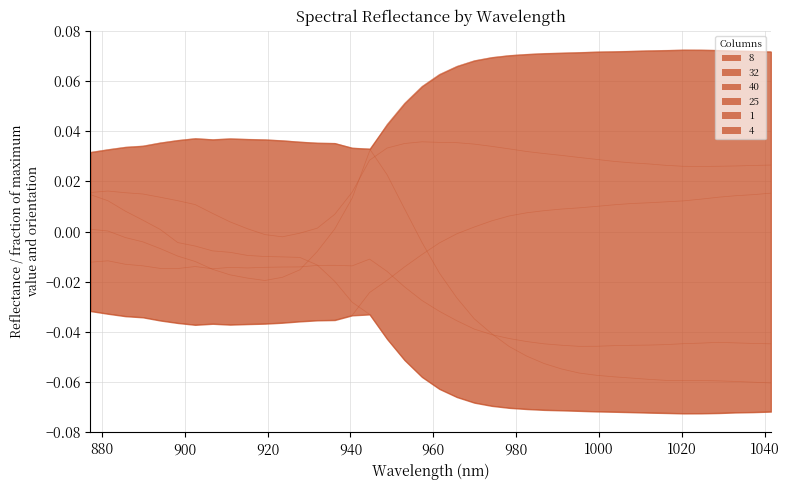

Reading left to right, what are all the values shown in this chart?

8: -0.0	-0.0	-0.0	-0.0	-0.0	-0.0	-0.0	-0.0	-0.0	-0.0	-0.0	-0.0	-0.0	-0.0	-0.0	-0.0	-0.0	-0.0	-0.0	-0.0	-0.0	-0.0	0.0	0.0	0.0	0.0	0.0	0.0	0.0	0.0	0.0	0.0	0.0	0.0	0.0	0.0	0.0	0.0	0.0	0.0
32: 0.0	0.0	-0.0	-0.0	-0.0	-0.0	-0.0	-0.0	-0.0	-0.0	-0.0	-0.0	-0.0	-0.0	0.0	0.0	0.0	0.0	0.1	0.1	0.1	0.1	0.1	0.1	0.1	0.1	0.1	0.1	0.1	0.1	0.1	0.1	0.1	0.1	0.1	0.1	0.1	0.1	0.1	0.1
40: 0.0	0.0	0.0	0.0	0.0	0.0	0.0	0.0	0.0	0.0	0.0	0.0	0.0	0.0	0.0	0.0	0.0	0.0	0.0	-0.0	-0.0	-0.0	-0.0	-0.0	-0.0	-0.0	-0.1	-0.1	-0.1	-0.1	-0.1	-0.1	-0.1	-0.1	-0.1	-0.1	-0.1	-0.1	-0.1	-0.1
25: -0.0	-0.0	-0.0	-0.0	-0.0	-0.0	-0.0	-0.0	-0.0	-0.0	-0.0	-0.0	-0.0	-0.0	-0.0	-0.0	-0.0	-0.0	-0.0	-0.0	-0.0	-0.0	-0.0	-0.0	-0.0	-0.0	-0.0	-0.0	-0.0	-0.0	-0.0	-0.0	-0.0	-0.0	-0.0	-0.0	-0.0	-0.0	-0.0	-0.0